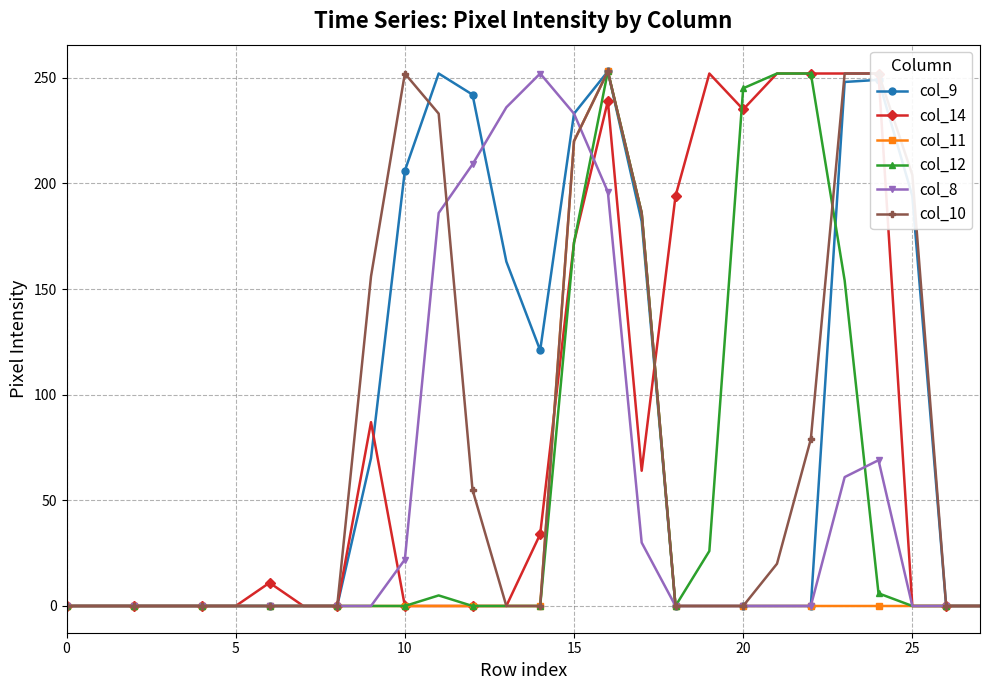

What are all the series names shown in the legend?

col_9, col_14, col_11, col_12, col_8, col_10